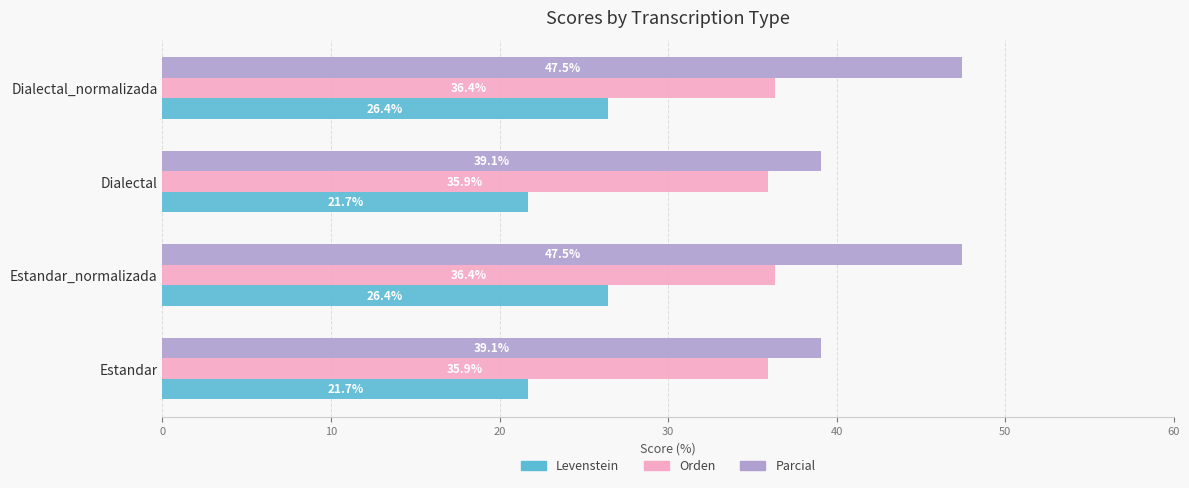

What is the maximum value shown in the chart?

47.5